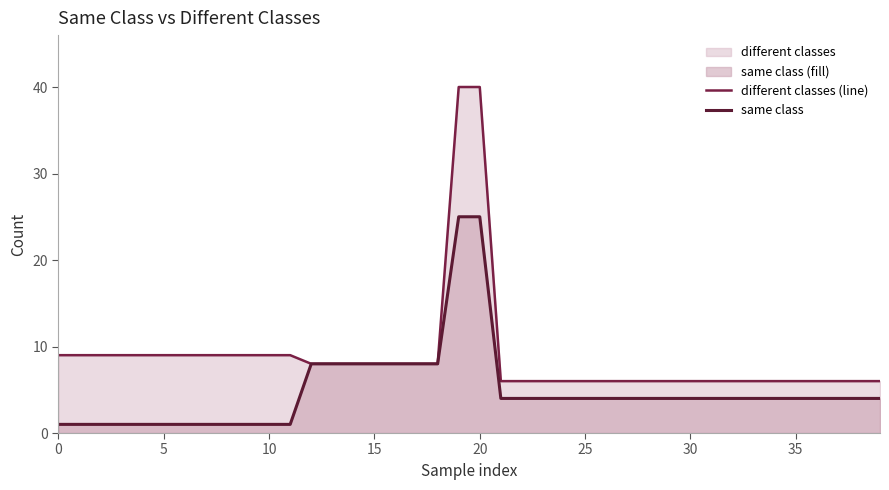

Which series changed the most between 10 and 26?

different classes (line)